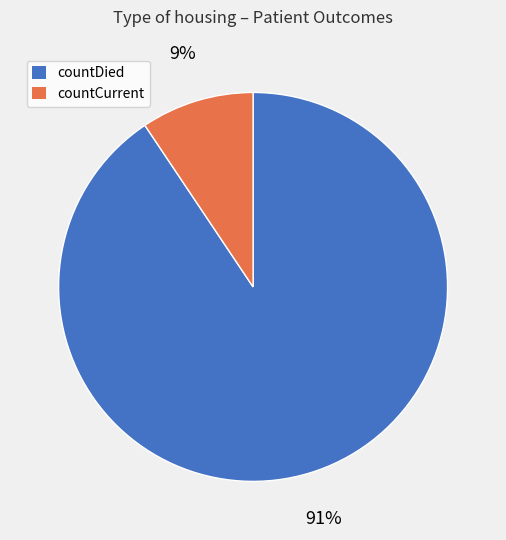

How many slices are in this pie chart?

2